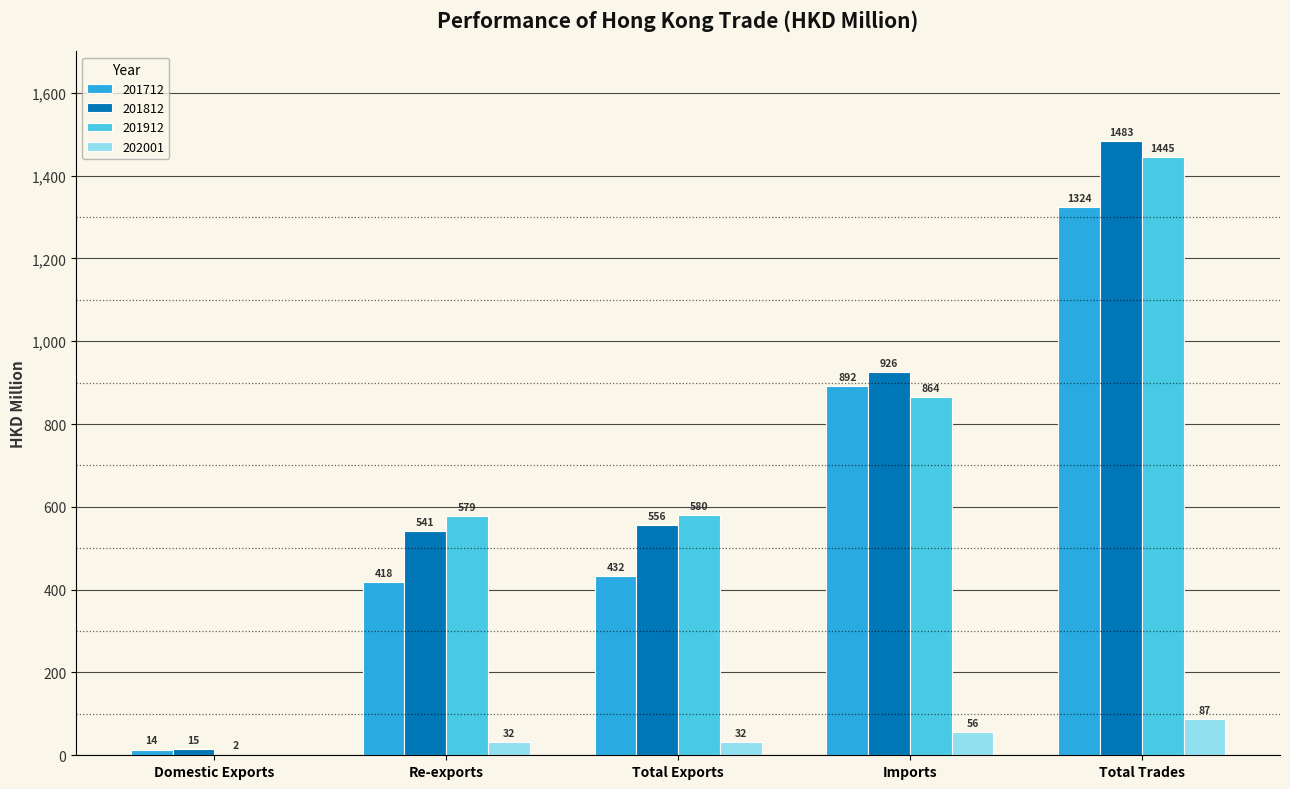

Where does the 201712 series first go above 431?

Total Exports